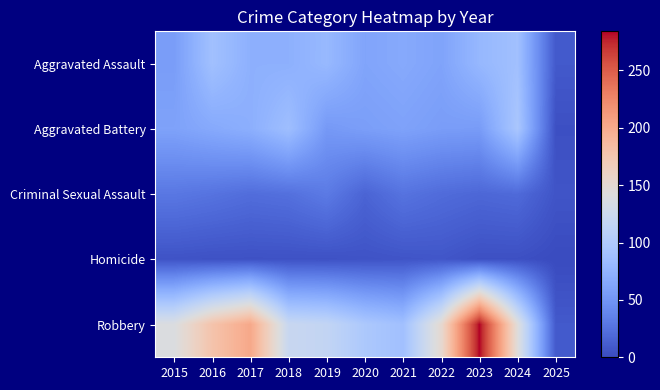

What is the difference between the highest and lowest values at 2021?

82